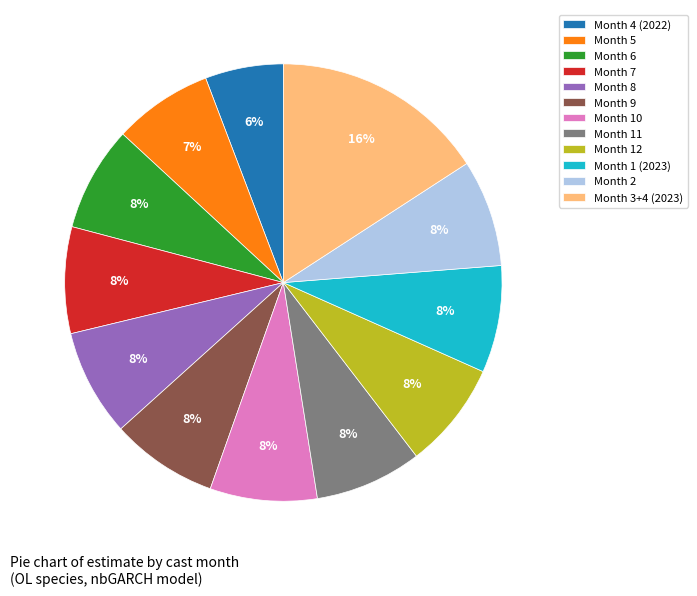

To the nearest percent, what portion does Month 8 represent?

8%